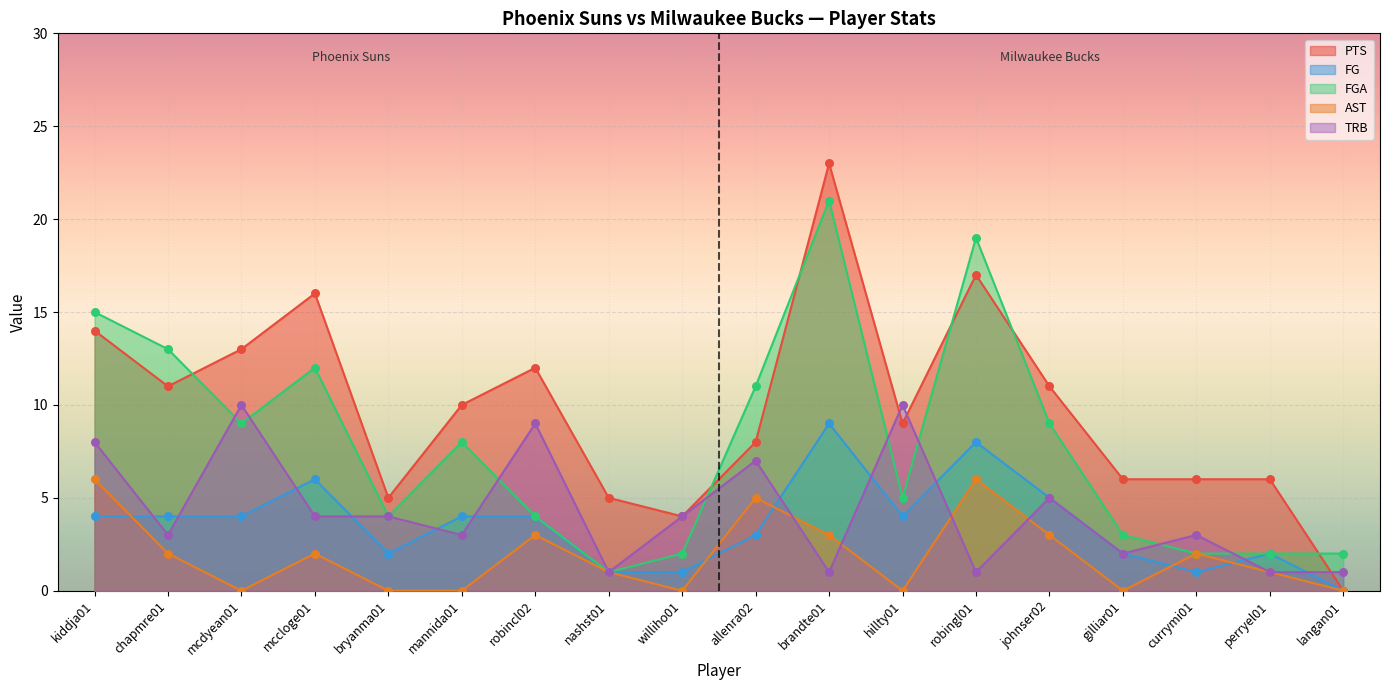

Which series contains the lowest Y value?

PTS